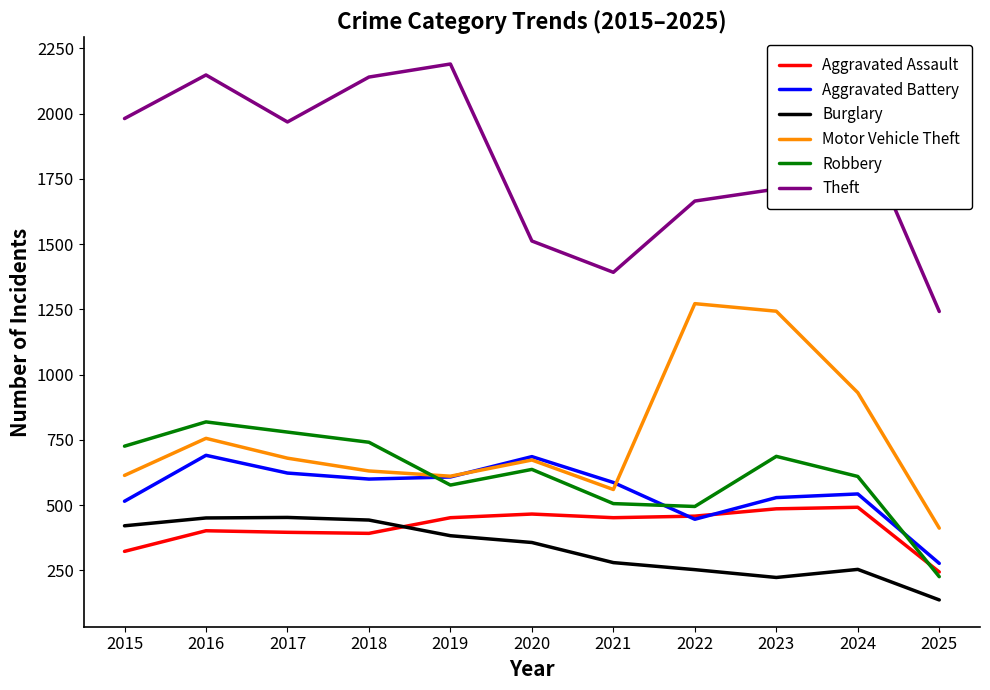

In Robbery, how many points are higher than both neighbors (excluding endpoints)?

3